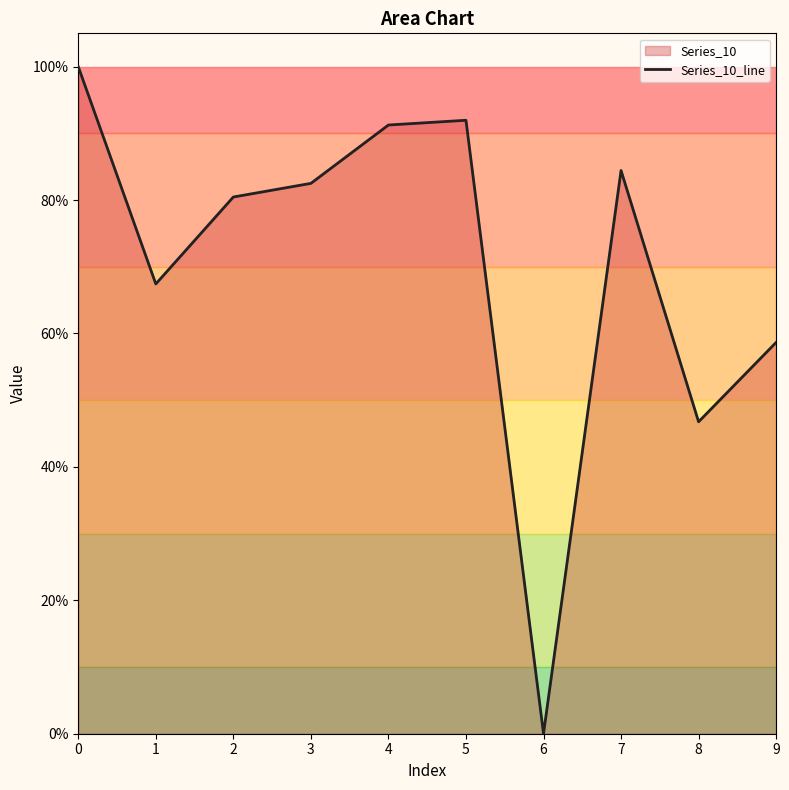

Reading left to right, transcribe all the data shown in this chart.

1.0	0.7	0.8	0.8	0.9	0.9	0.0	0.8	0.5	0.6